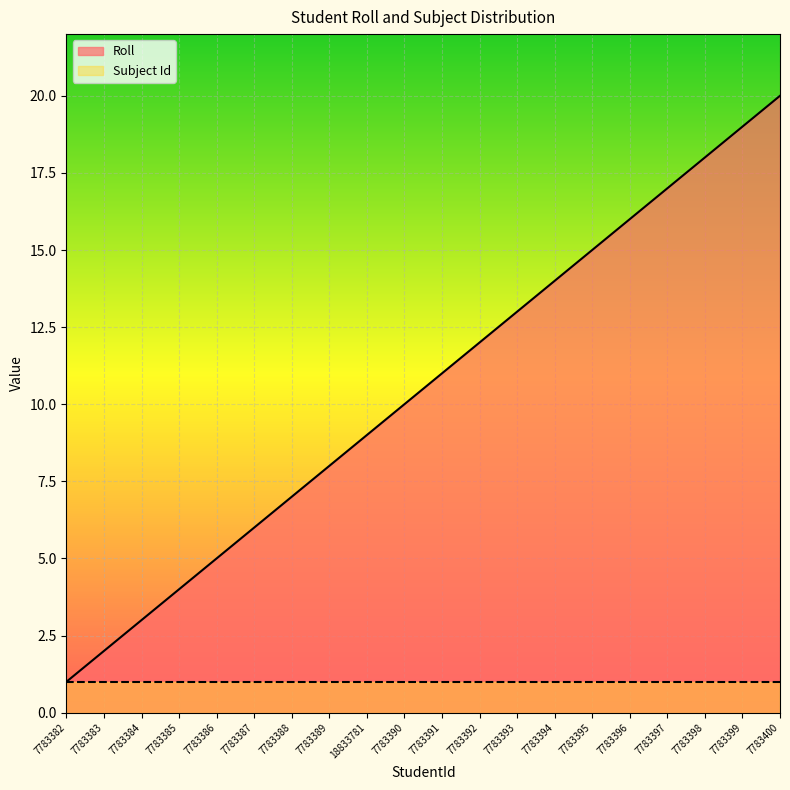

True or false: the data has more than 0 interior local peaks.

False